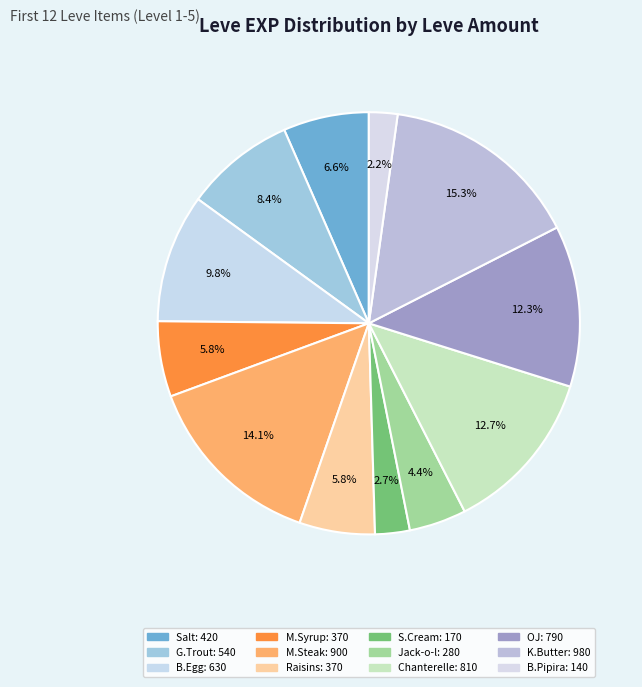

Rank the categories by value from lowest to highest.

Braised Pipira, Sweet Cream, Jack-o-lantern, Maple Syrup, Raisins, Table Salt, Grilled Trout, Boiled Egg, Orange Juice, Chanterelle Saute, Marmot Steak, Kukuru Butter